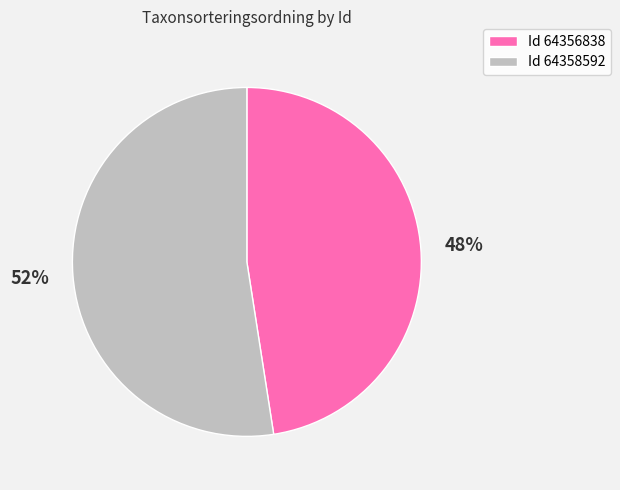

Is it true that Id 64358592 is 52% of the pie?

True